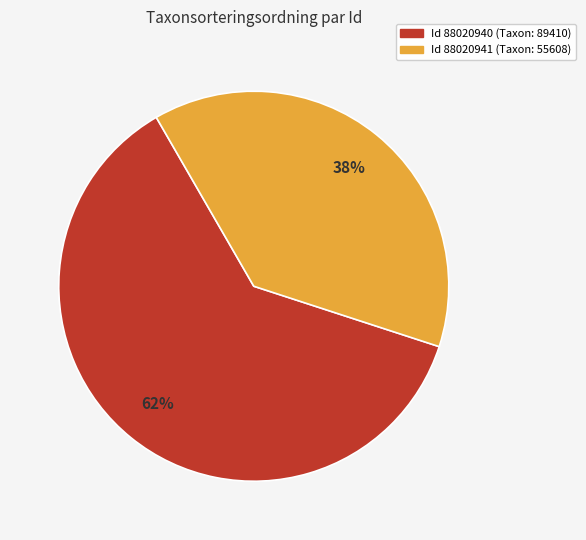

To the nearest percent, what is the average slice percentage?

50%